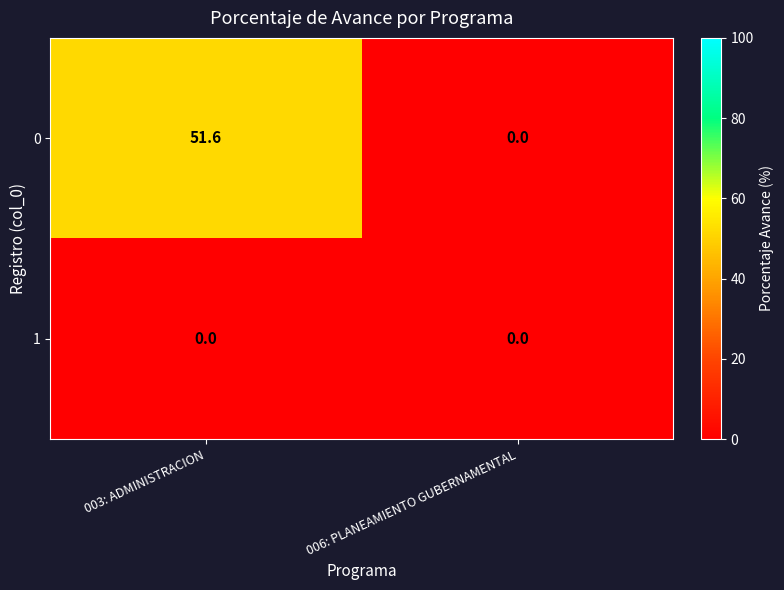

What is the spread (max minus min) of values at 003: ADMINISTRACION?

51.6